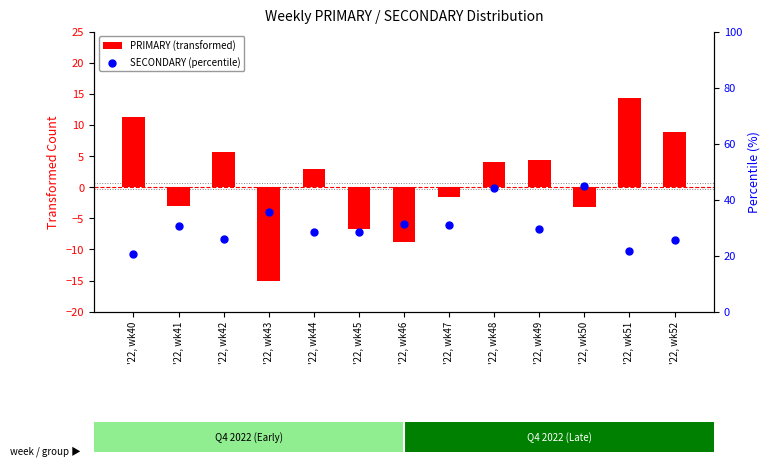

What are all the series names shown in the legend?

PRIMARY (transformed), SECONDARY (percentile)